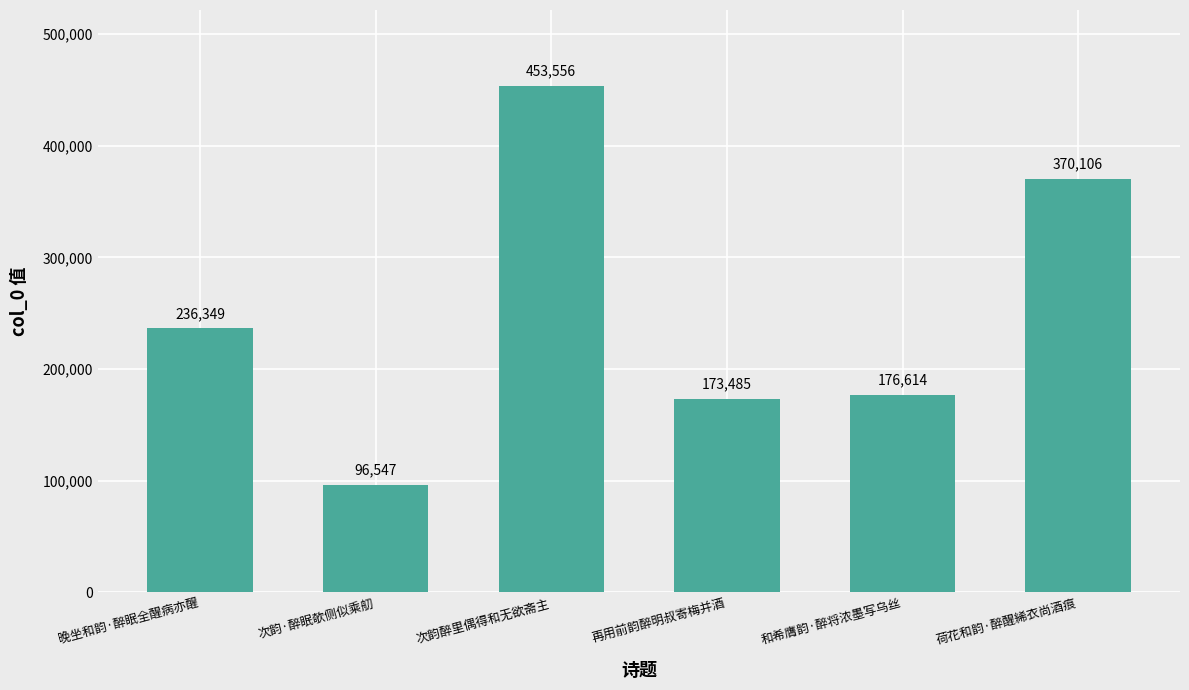

Rank the categories by value from lowest to highest.

次韵·醉眠欹侧似乘舠, 再用前韵醉明叔寄梅并酒, 和希膺韵·醉将浓墨写乌丝, 晚坐和韵·醉眠全醒病亦醒, 荷花和韵·醉醒絺衣尚酒痕, 次韵醉里偶得和无欲斋主